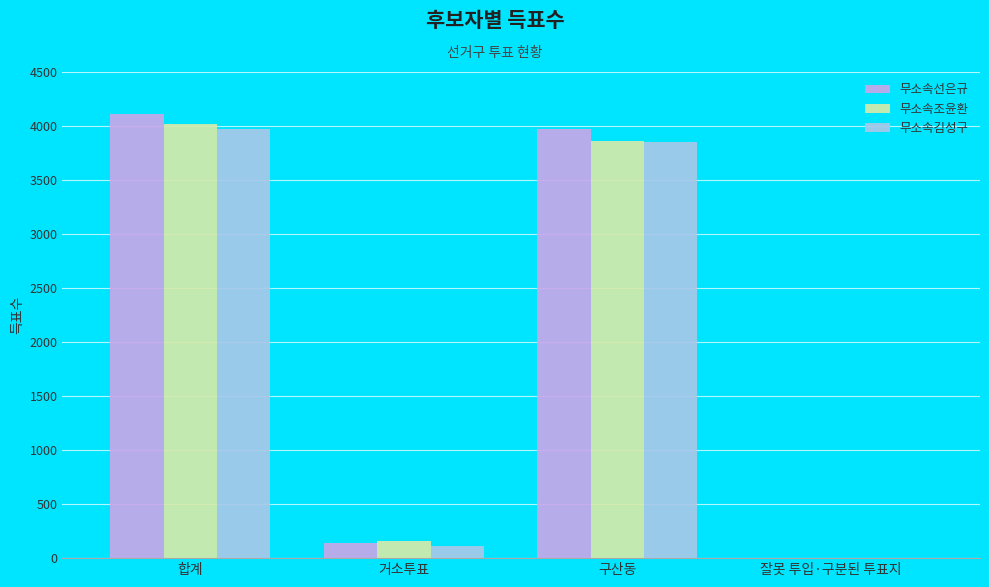

How many groups of bars are there?

4